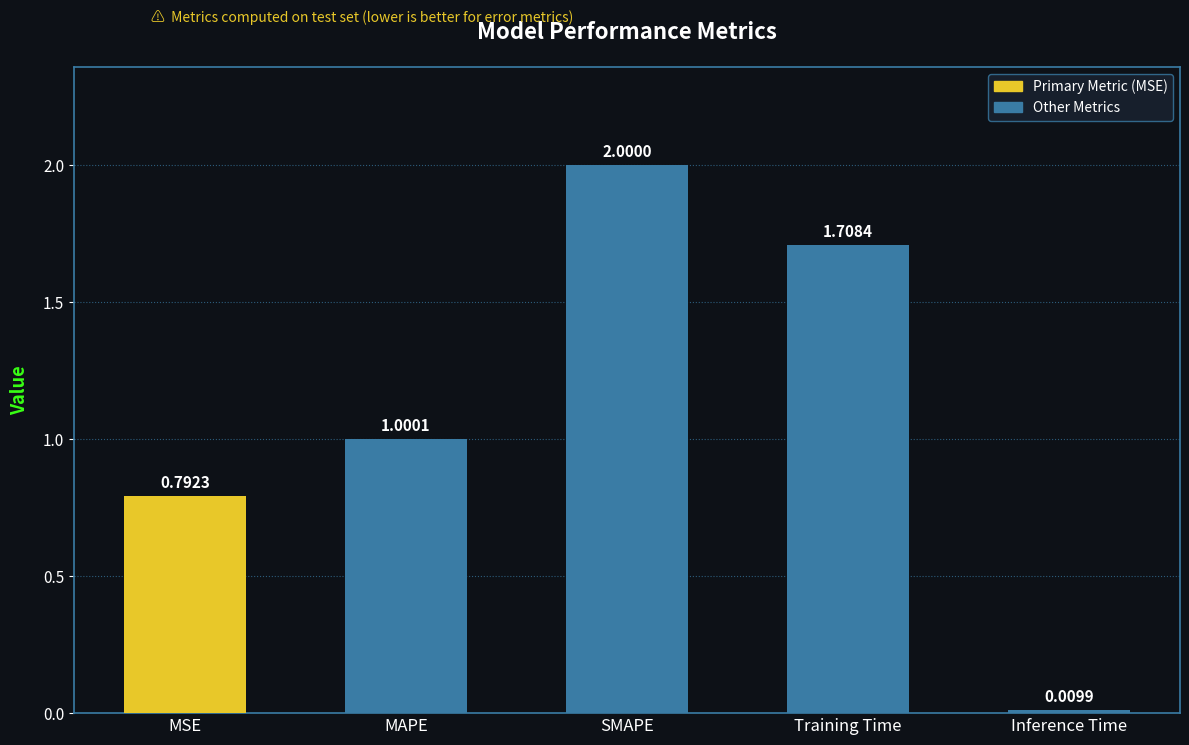

What position from the left is Inference Time?

5